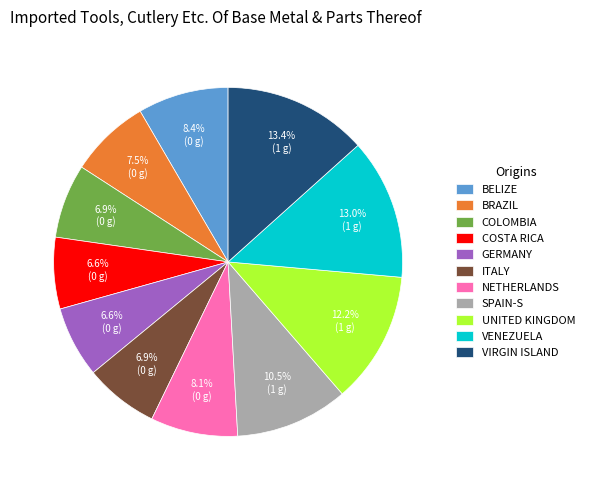

Is NETHERLANDS the majority of the pie?

No